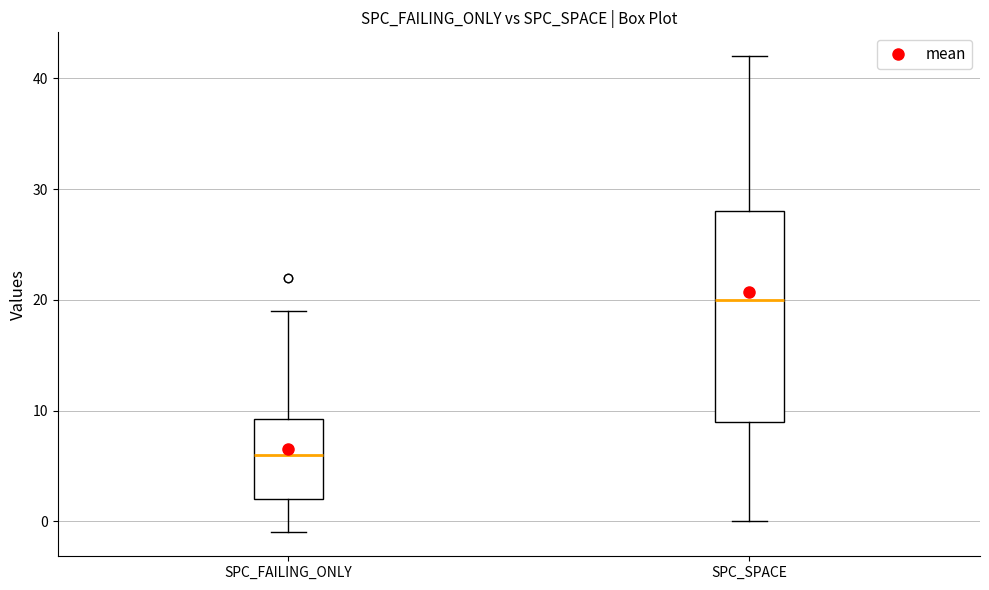

Reading left to right, transcribe this box plot: for each box, give where its median line is, the range the box spans, and where its two whiskers end, as read against the y-axis. The values are not printed on the chart, so give them approximately, as read against the axis.

SPC_FAILING_ONLY: median 6, box 2 to 9, whiskers -1 to 19
SPC_SPACE: median 20, box 9 to 28, whiskers 0 to 42